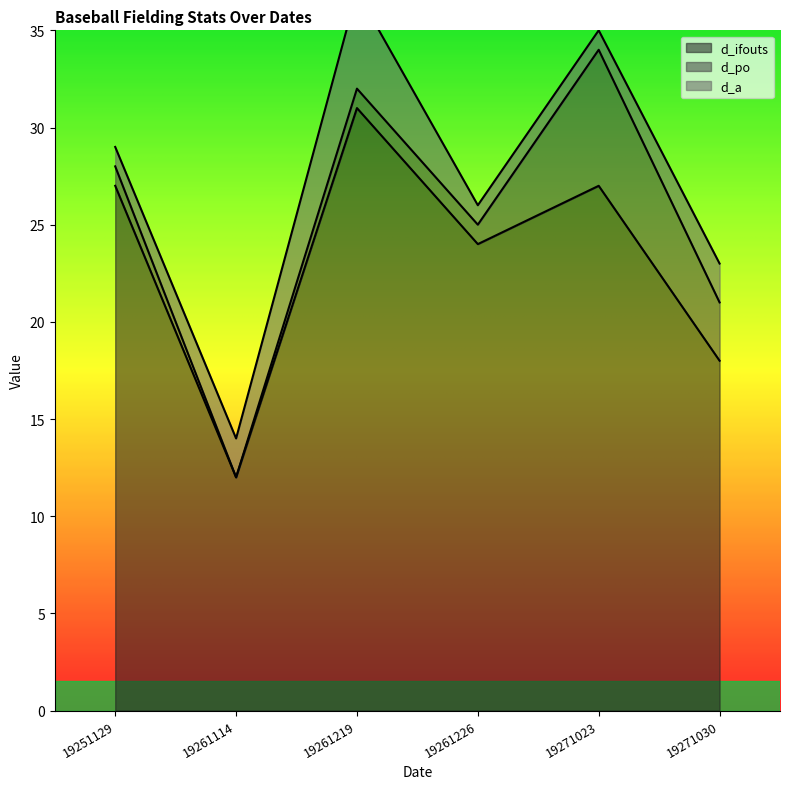

Where is the first local maximum for d_a?

19261219